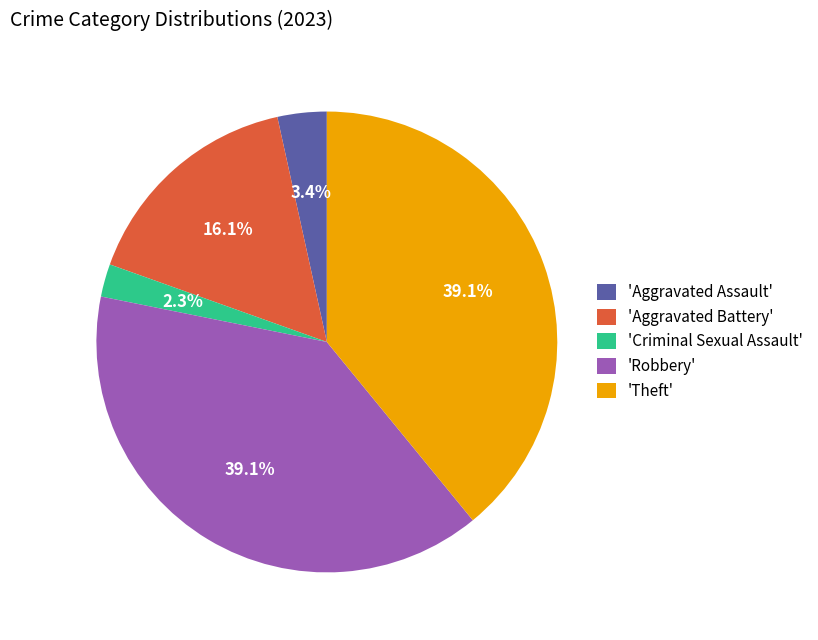

Is there a majority slice in this chart?

No